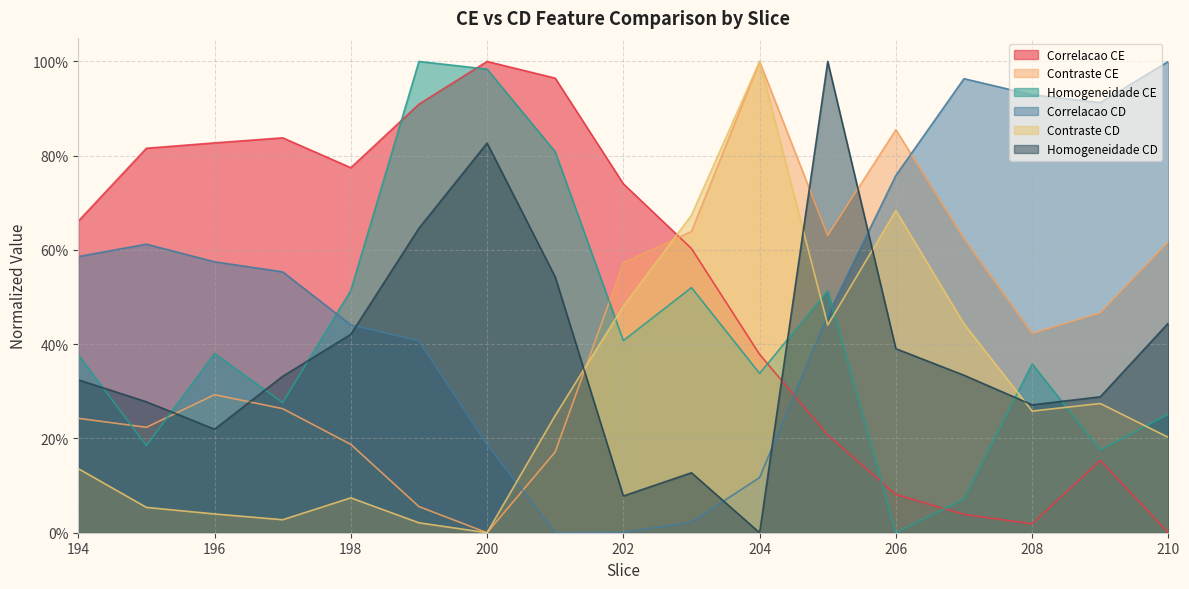

How many distinct data groups are displayed?

6